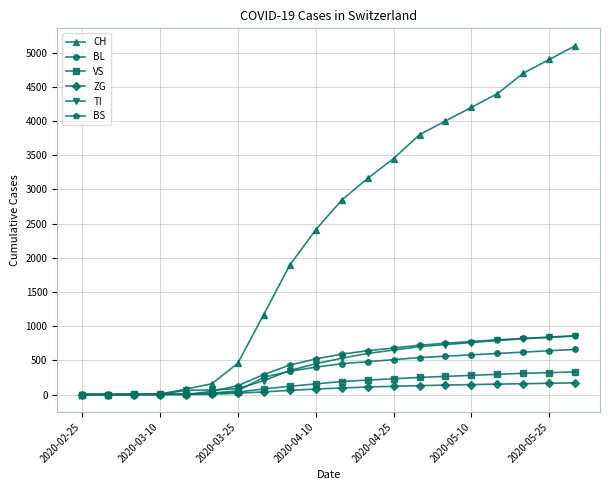

Which series has the largest range (max minus min)?

CH